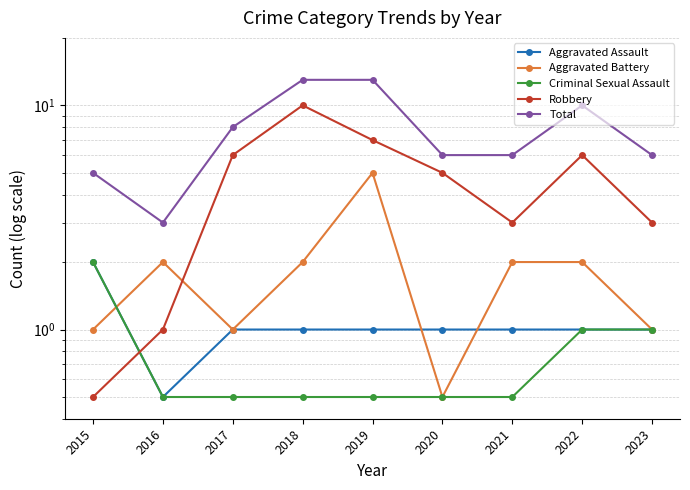

True or false: Total has more than 1 points higher than both neighbors.

False